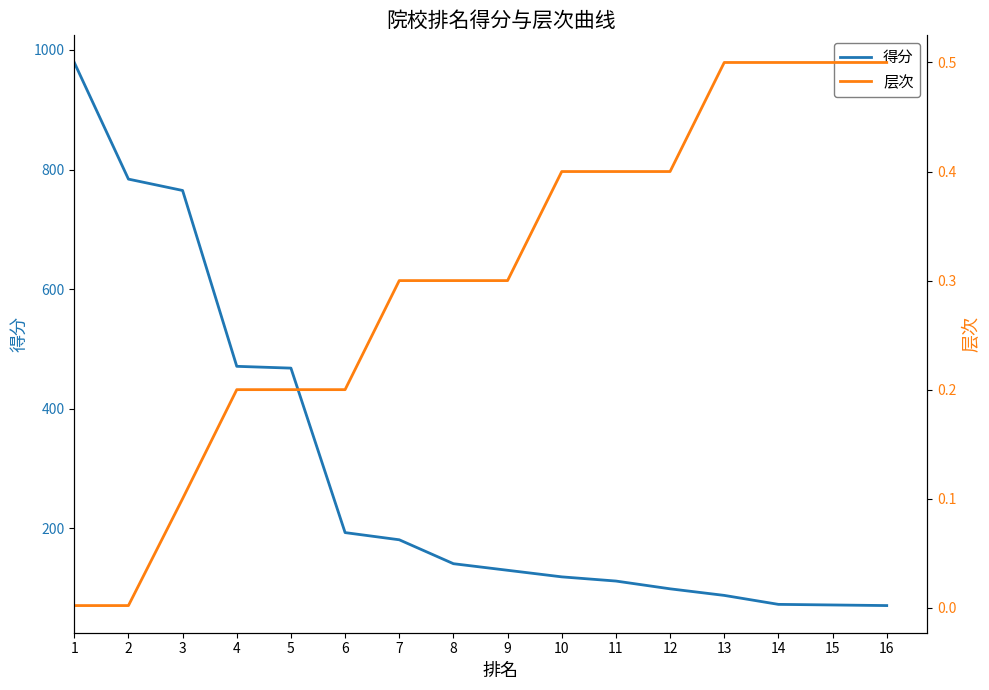

What is the maximum value for 层次?

0.5